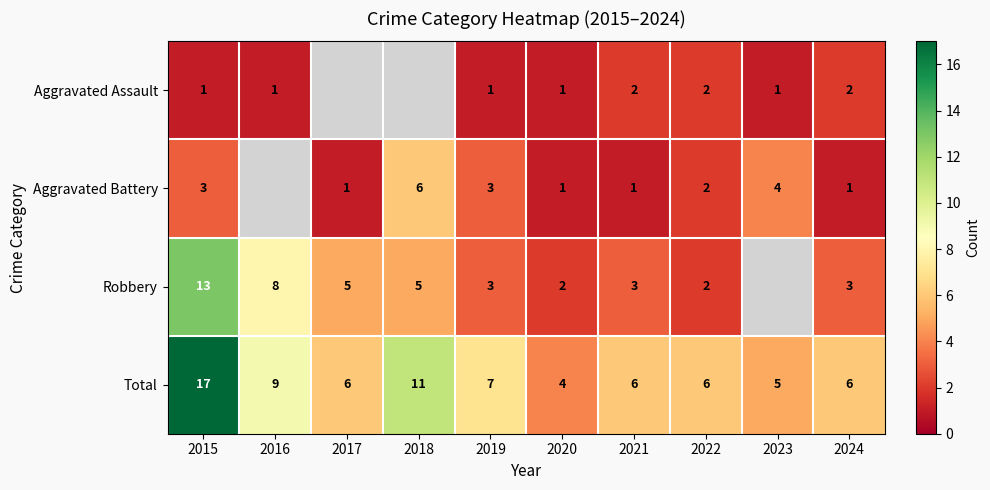

At which label does Total reach its minimum?

2020